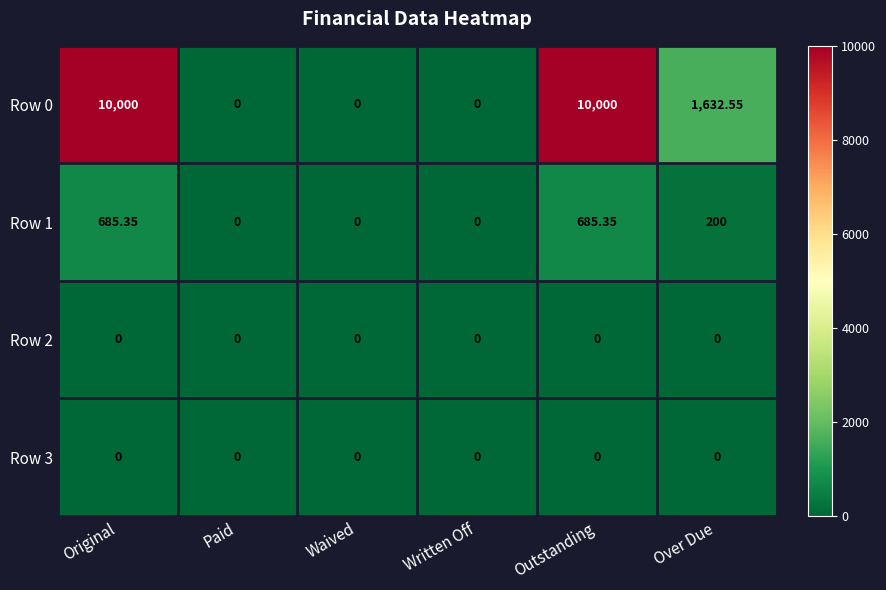

Is the value of Row 1 at Paid greater than the value of Row 0 at Over Due?

No